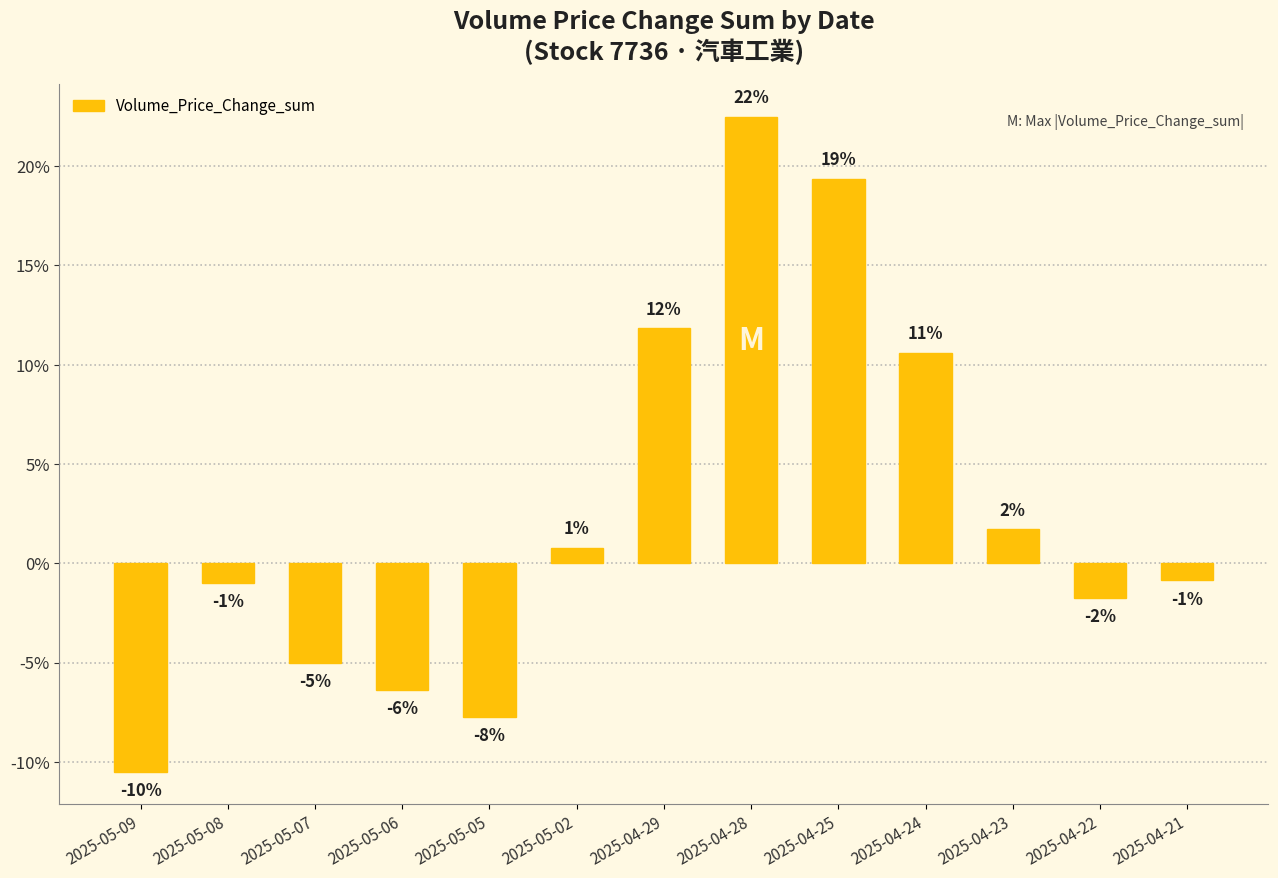

Are the bars horizontal?

No